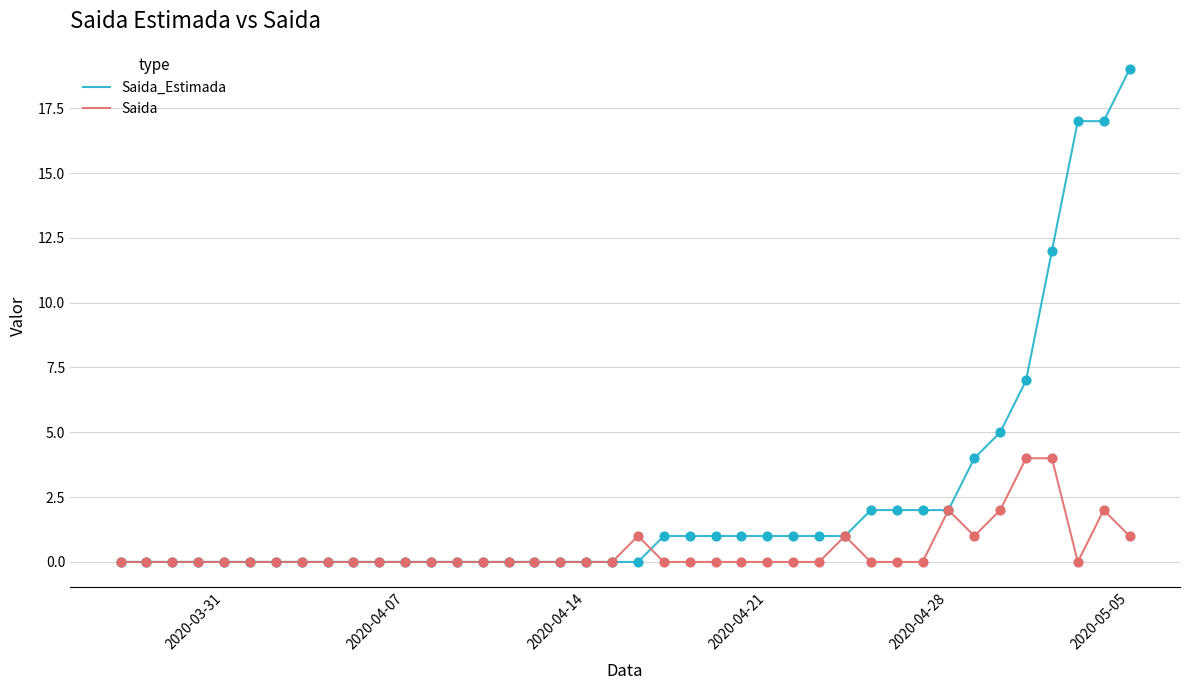

Which series has the largest total across all categories?

Saida_Estimada